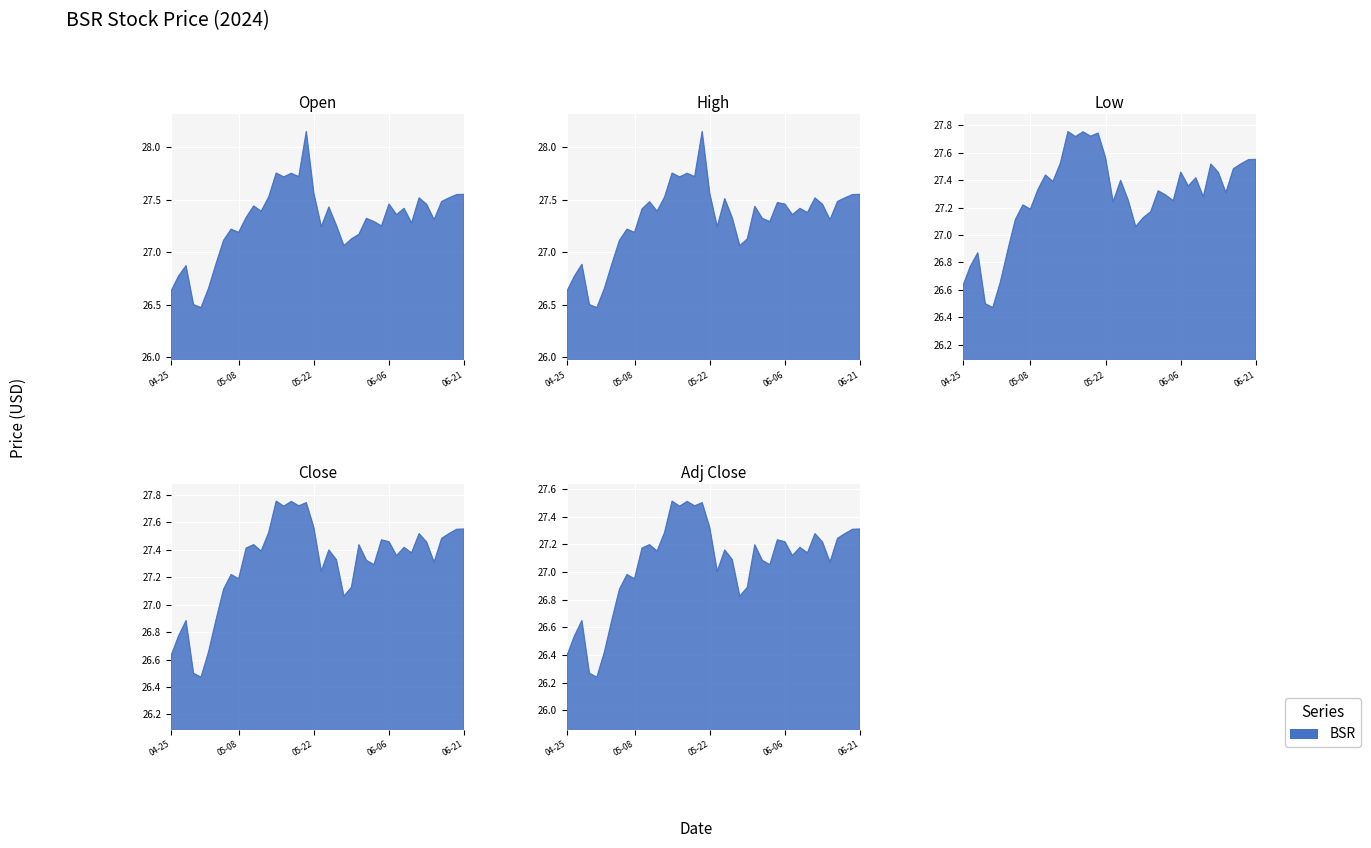

In Adj Close, how many points are higher than both neighbors (excluding endpoints)?

11